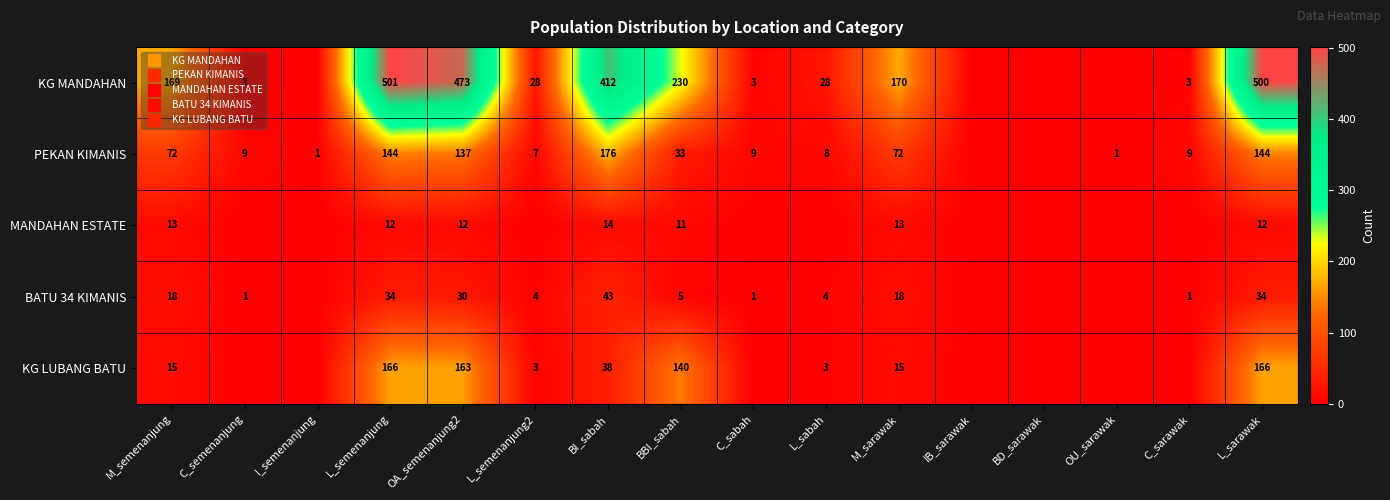

Is it true that KG LUBANG BATU equals 85 at BBI_sabah?

False